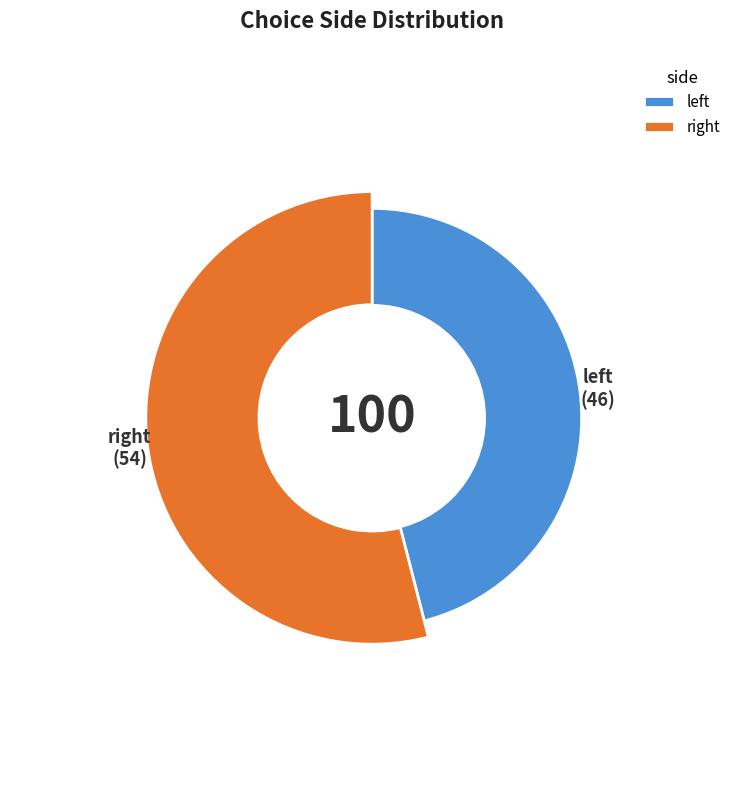

Which slice is the largest?

right